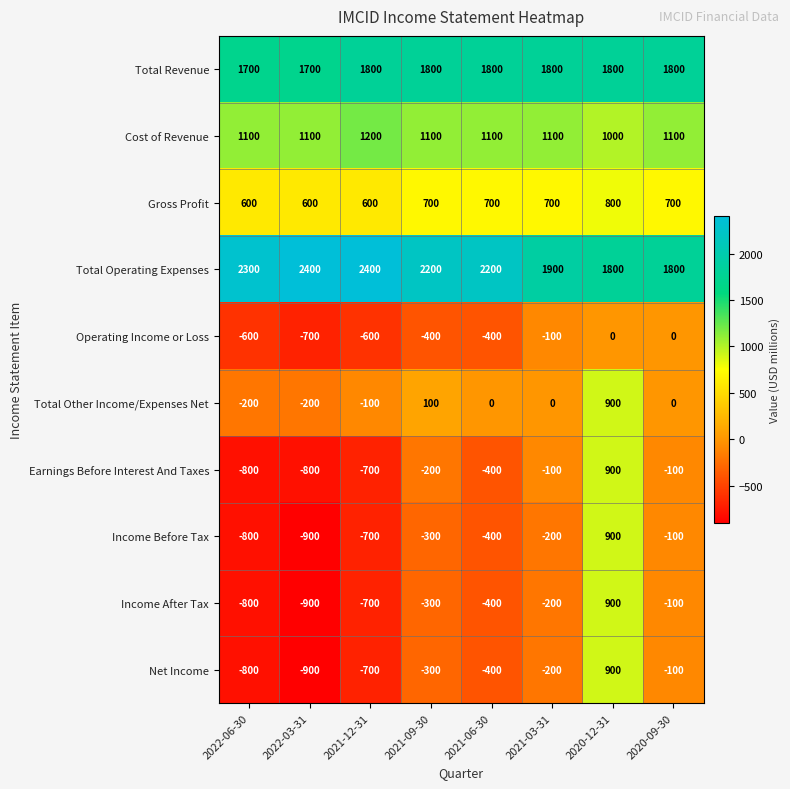

What is the spread (max minus min) of values at 2022-06-30?

3100